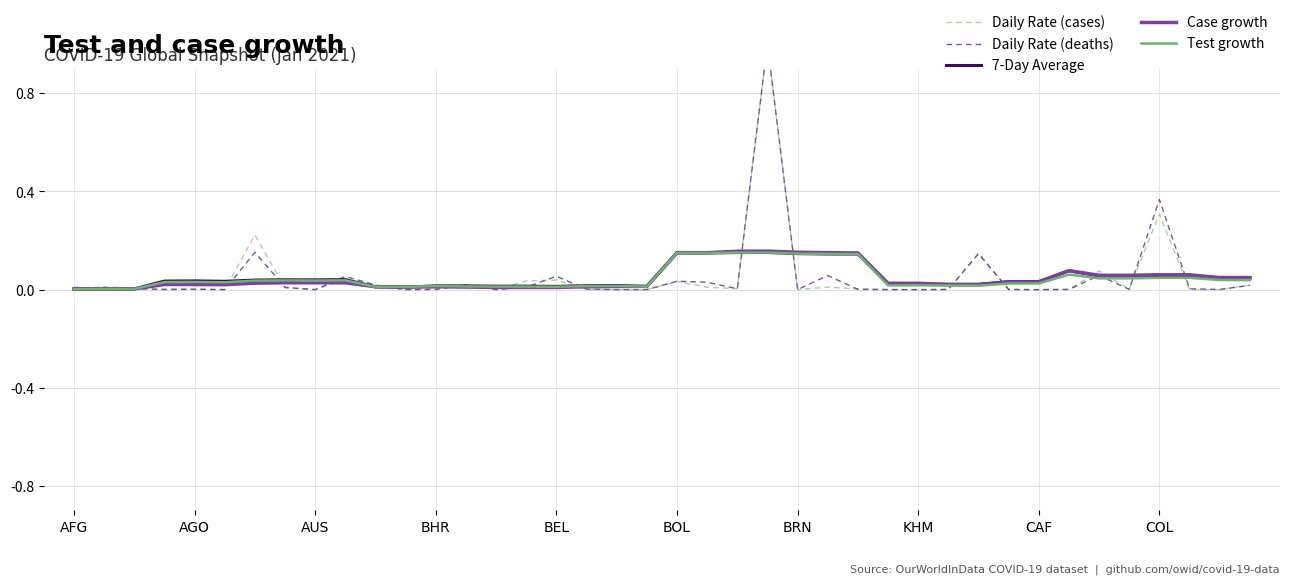

How many series are shown in this chart?

5